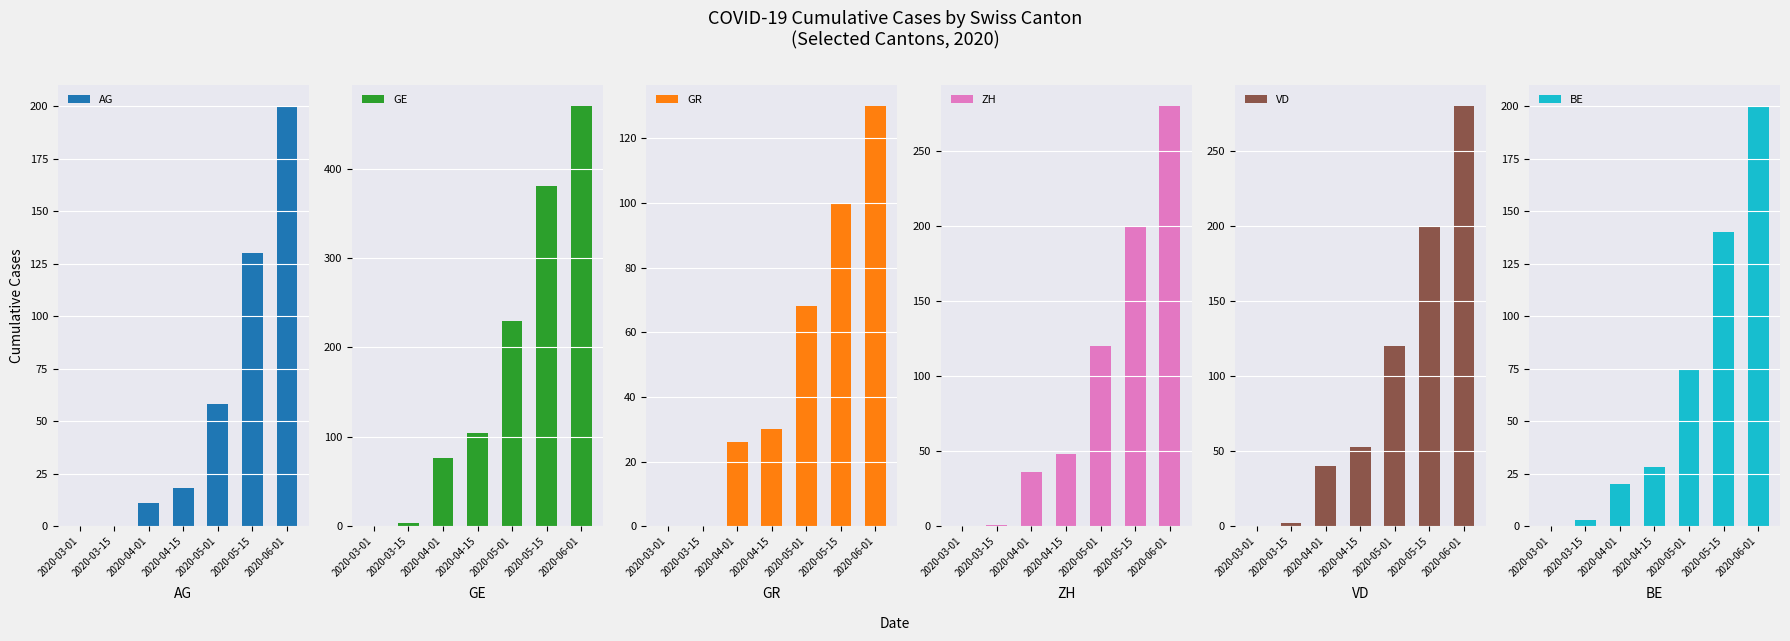

True or false: GR has a value of -41 at 2020-03-15.

False